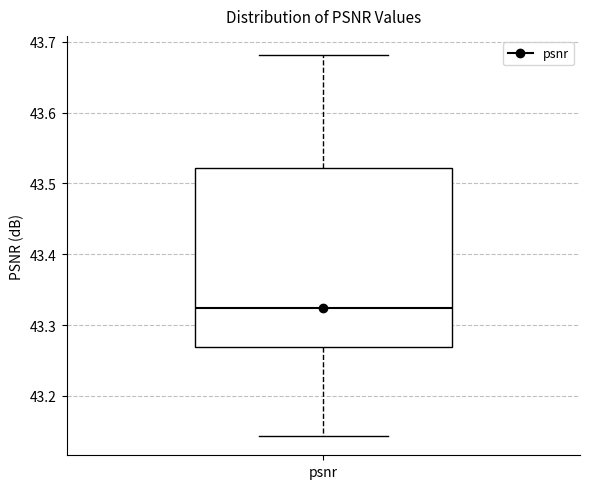

Transcribe this box plot: give where the median line is, the range the box spans, and where the two whiskers end, as read against the y-axis. The values are not printed on the chart, so give them approximately, as read against the axis.

median 43.32, box 43.27 to 43.52, whiskers 43.14 to 43.68